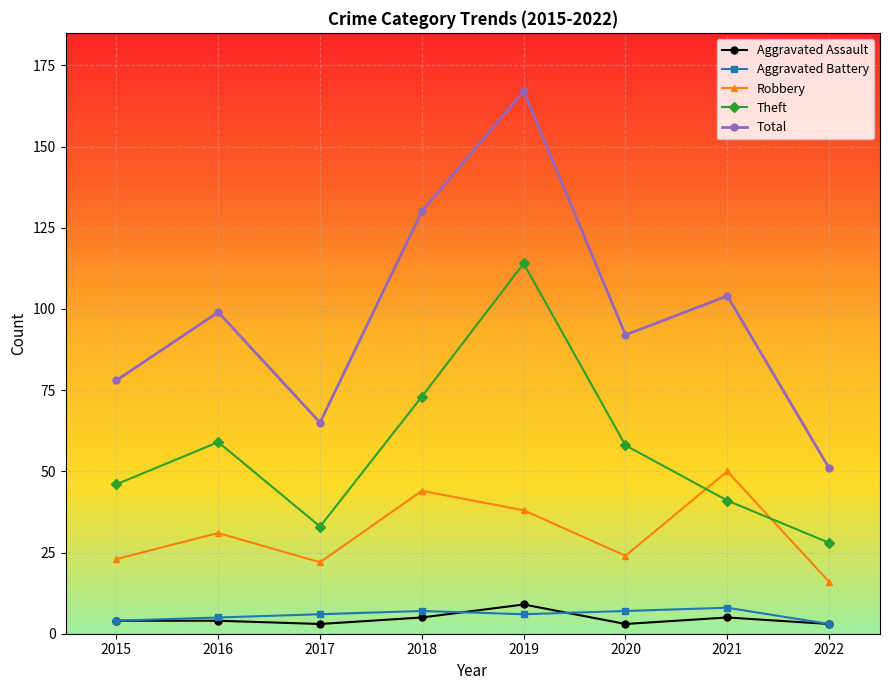

Where is the first local minimum for Theft?

2017